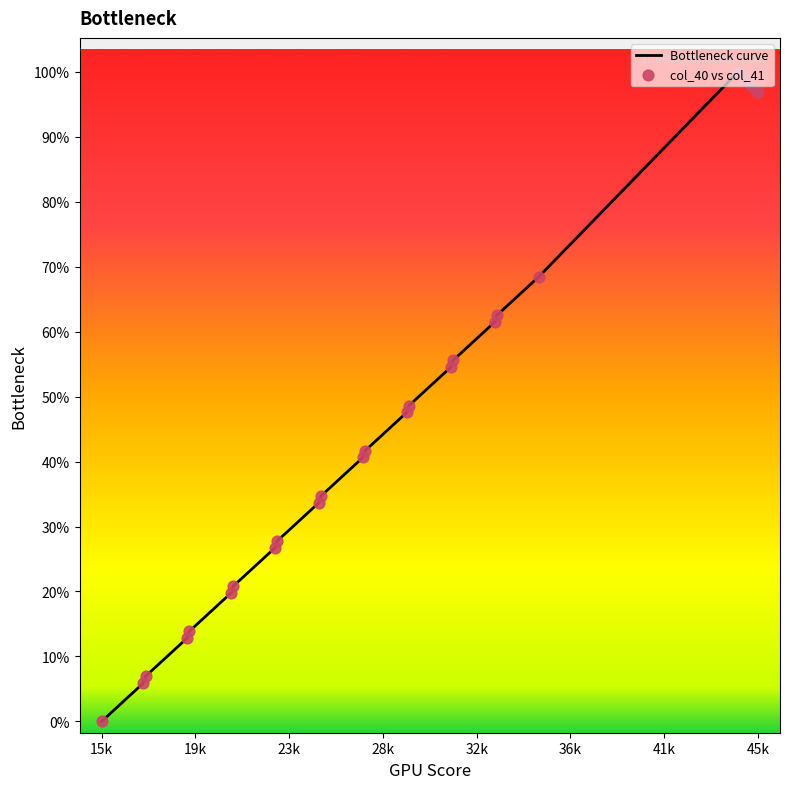

Does the chart have visible grid lines?

No